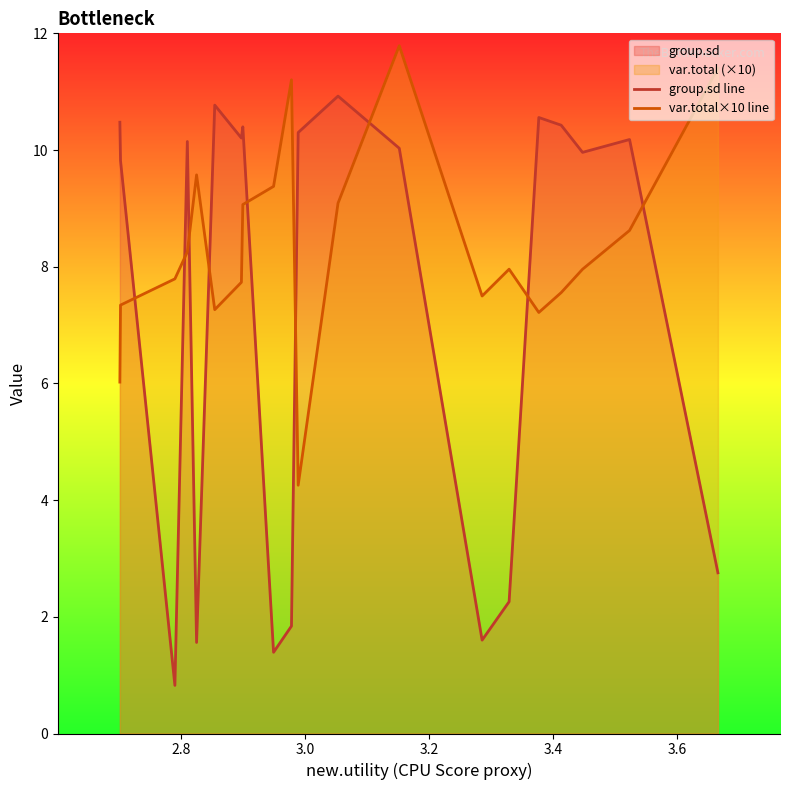

What is the minimum value for var.total×10 line?

4.3